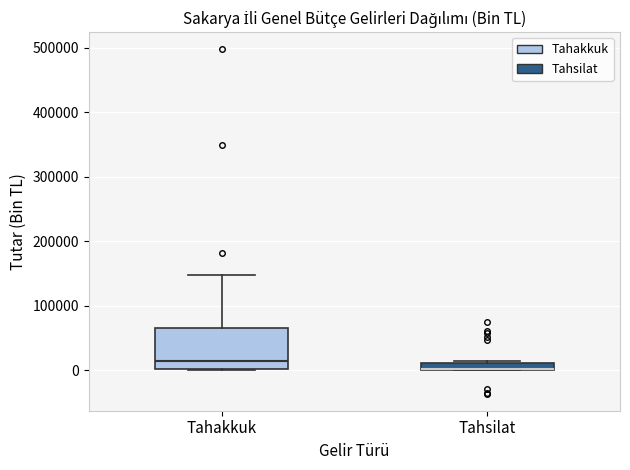

Which box is the tallest, from its lower edge to its upper edge?

Tahakkuk